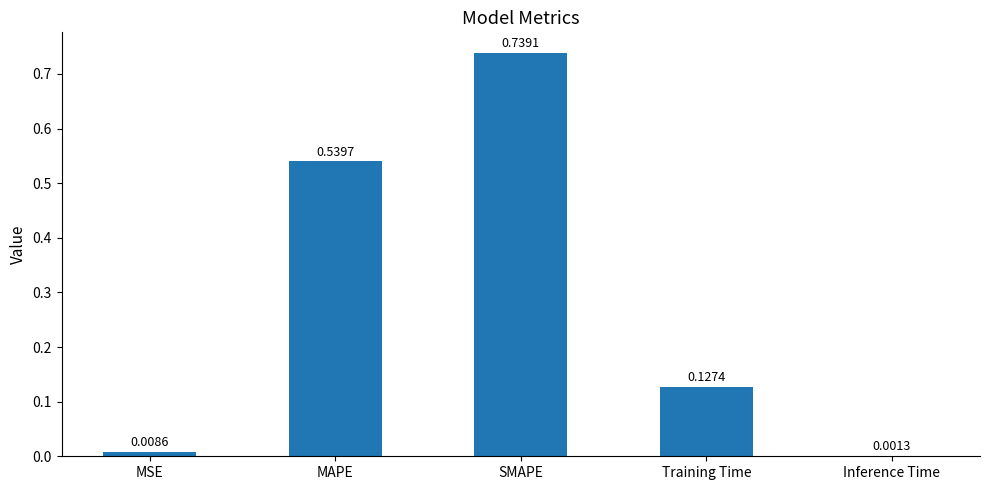

The value at MAPE is 0.9. True or false?

False